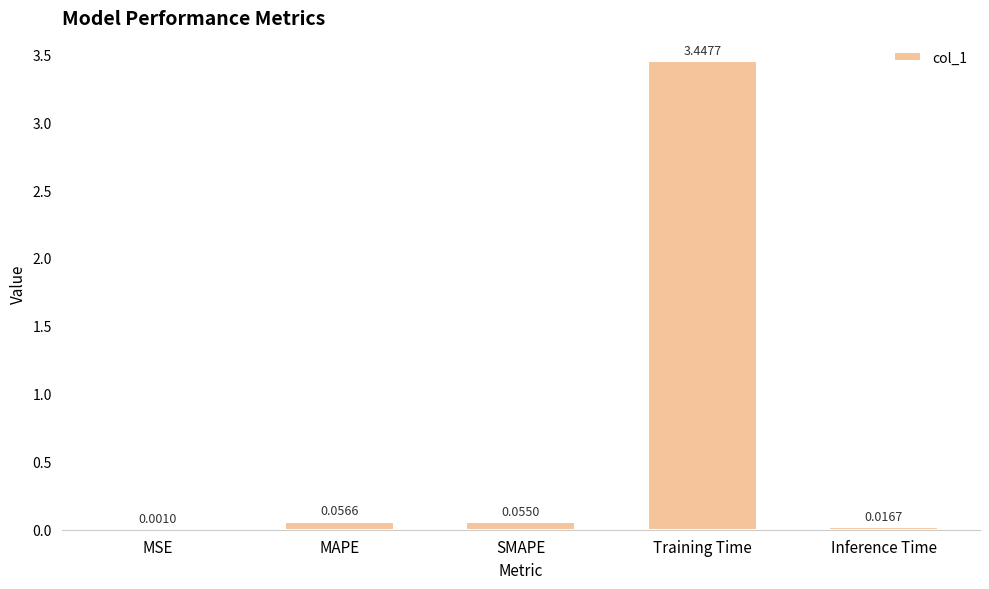

What is the sum of all values?

3.6